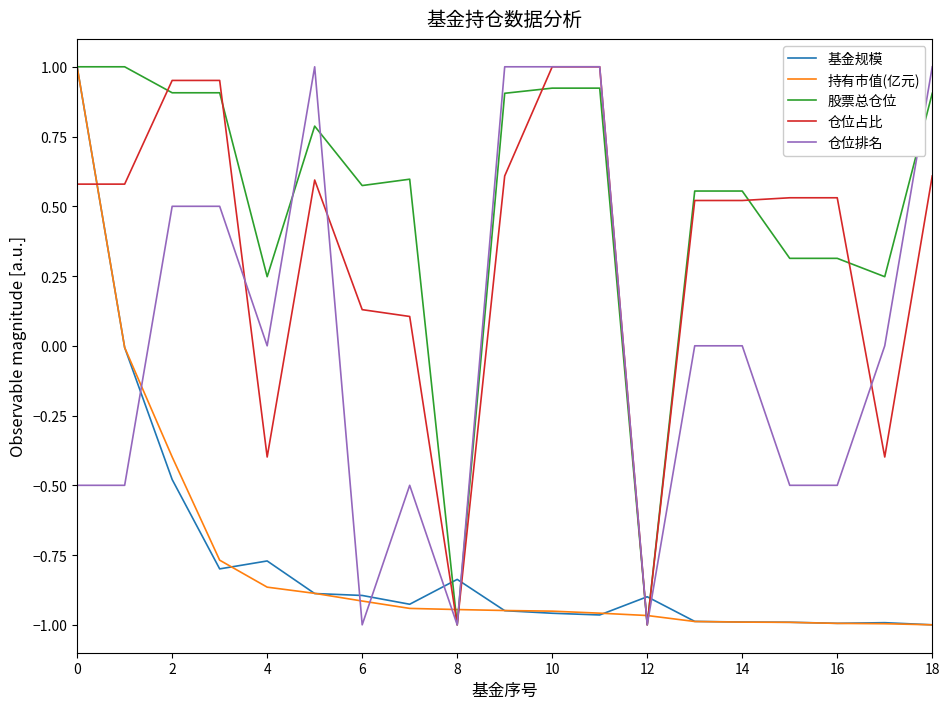

Which series has the largest total across all categories?

股票总仓位